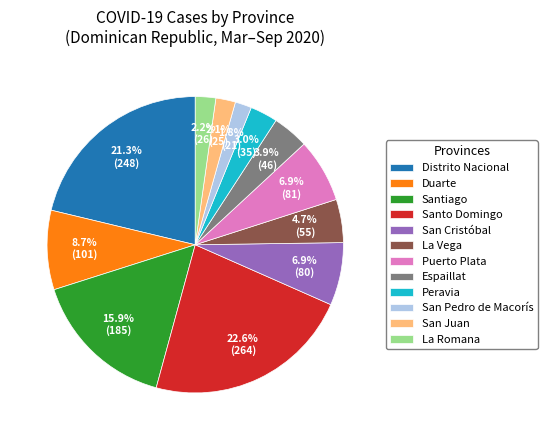

How much of the chart is everything except Santiago?

84.1%